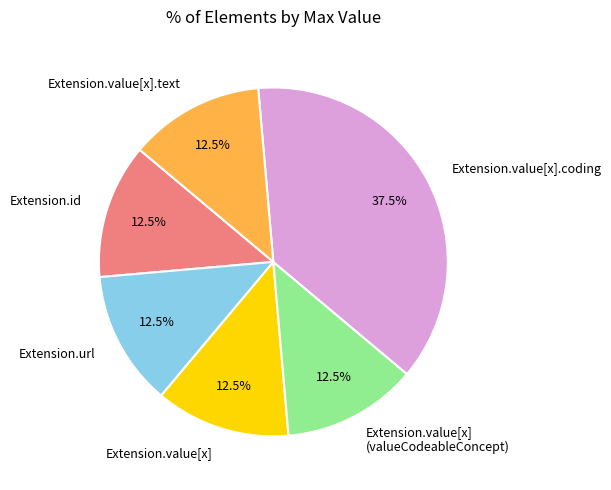

What is the largest slice in the pie chart?

Extension.value[x].coding